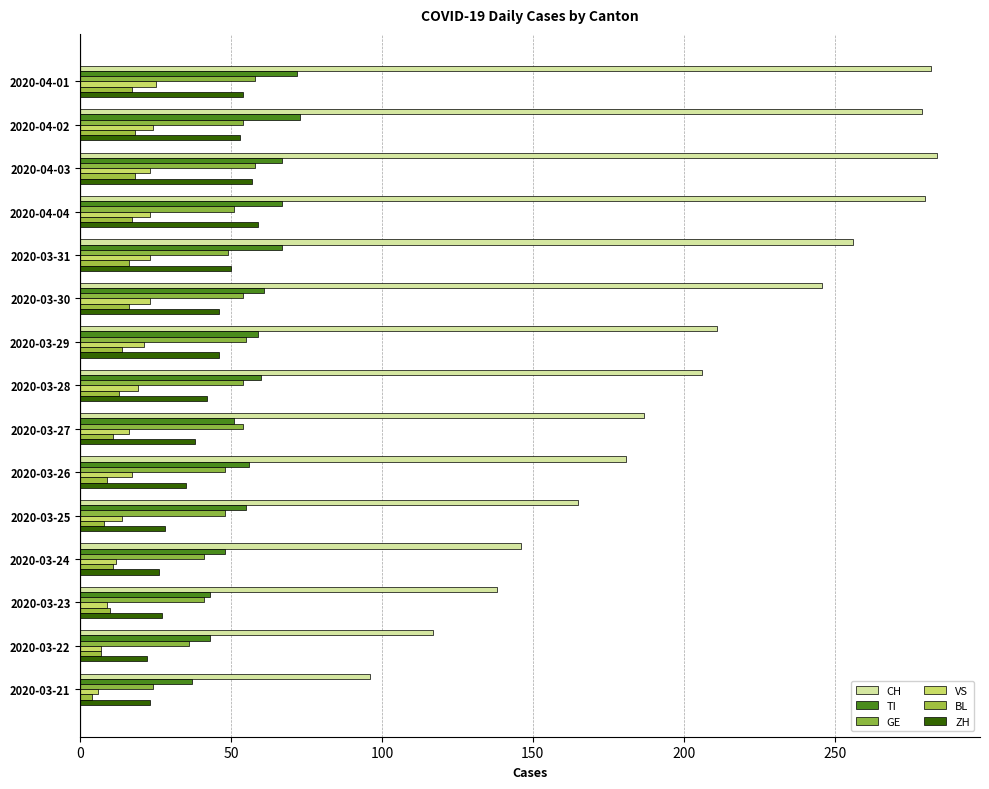

Reading left to right, what are all the values shown in this chart?

CH: 282	279	284	280	256	246	211	206	187	181	165	146	138	117	96
TI: 72	73	67	67	67	61	59	60	51	56	55	48	43	43	37
GE: 58	54	58	51	49	54	55	54	54	48	48	41	41	36	24
VS: 25	24	23	23	23	23	21	19	16	17	14	12	9	7	6
BL: 17	18	18	17	16	16	14	13	11	9	8	11	10	7	4
ZH: 54	53	57	59	50	46	46	42	38	35	28	26	27	22	23